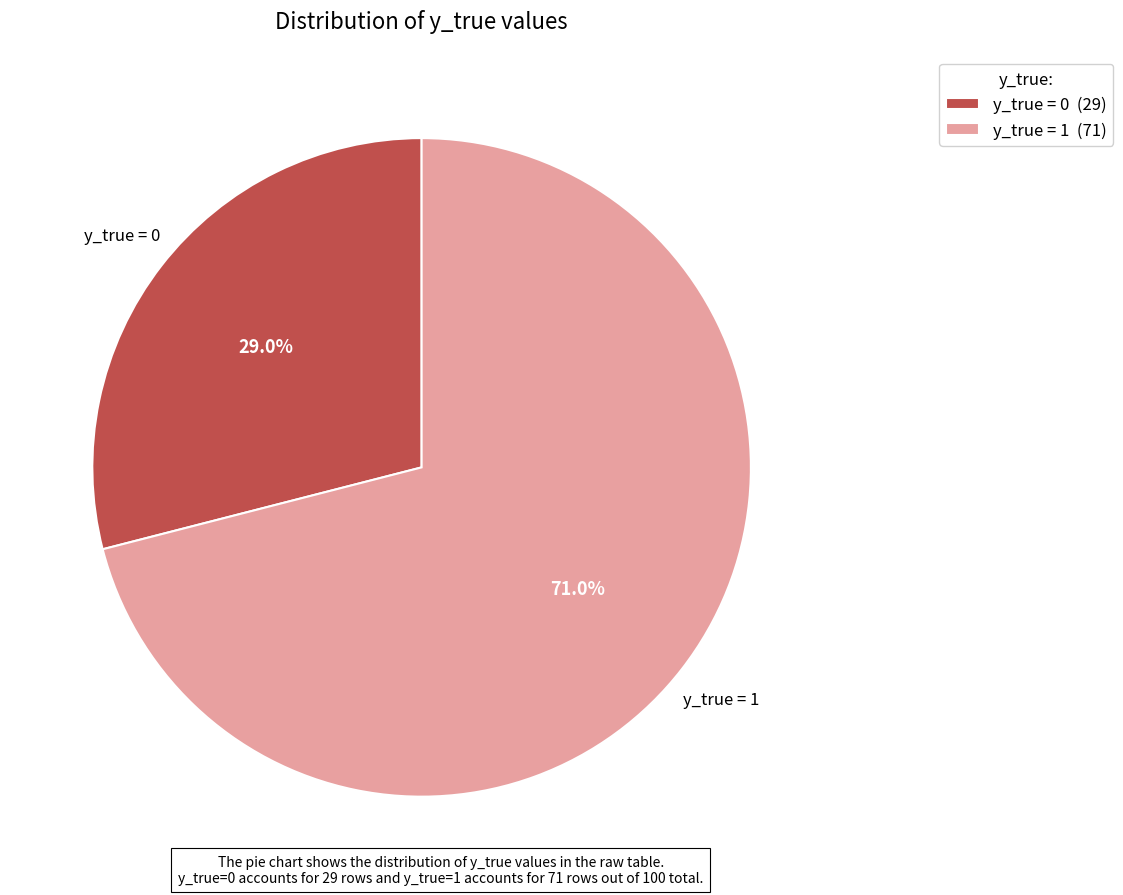

Which has a higher value, y_true = 1 or y_true = 0?

y_true = 1